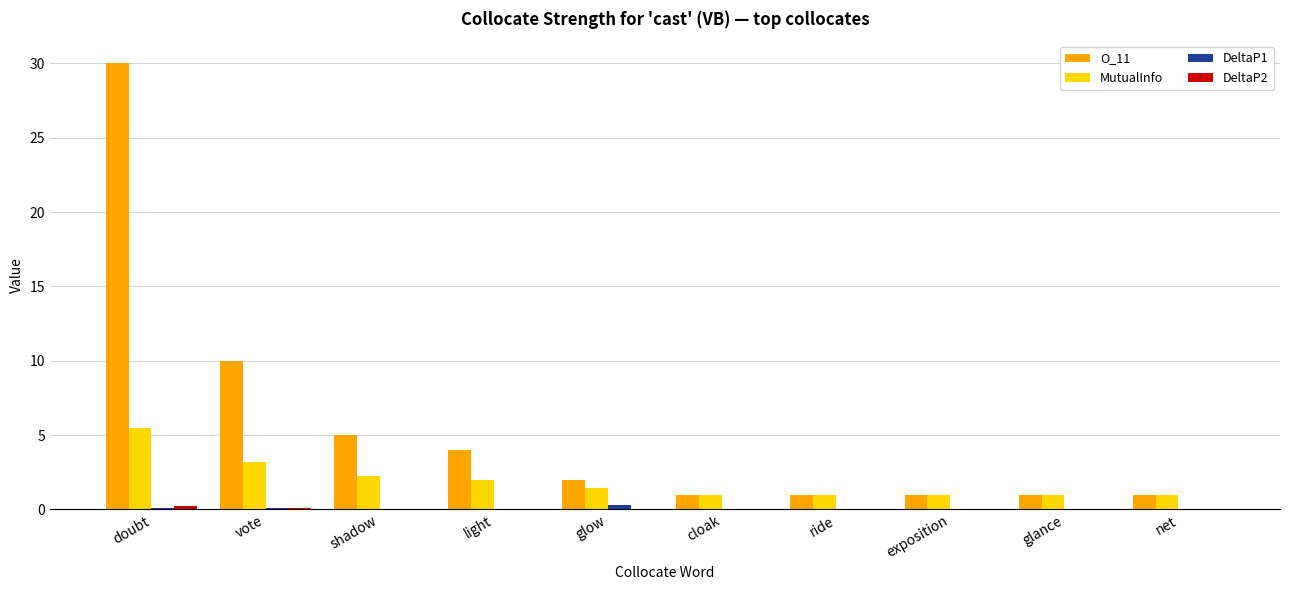

How many distinct data groups are displayed?

4